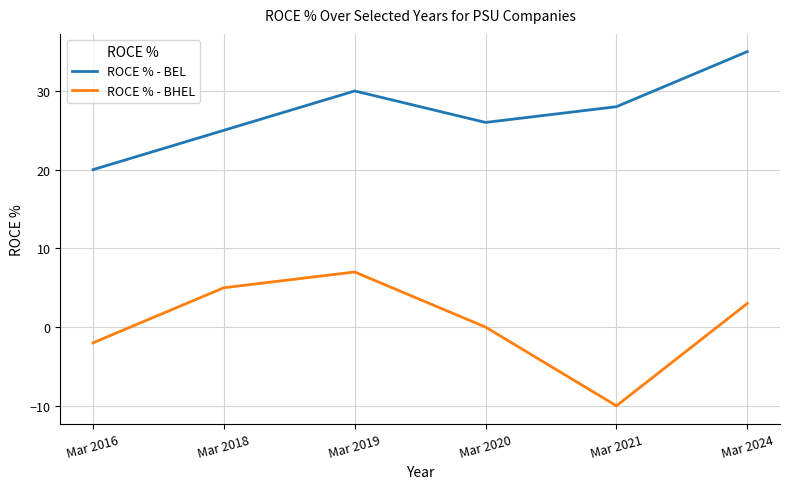

Is this an area chart (filled region under the line)?

No